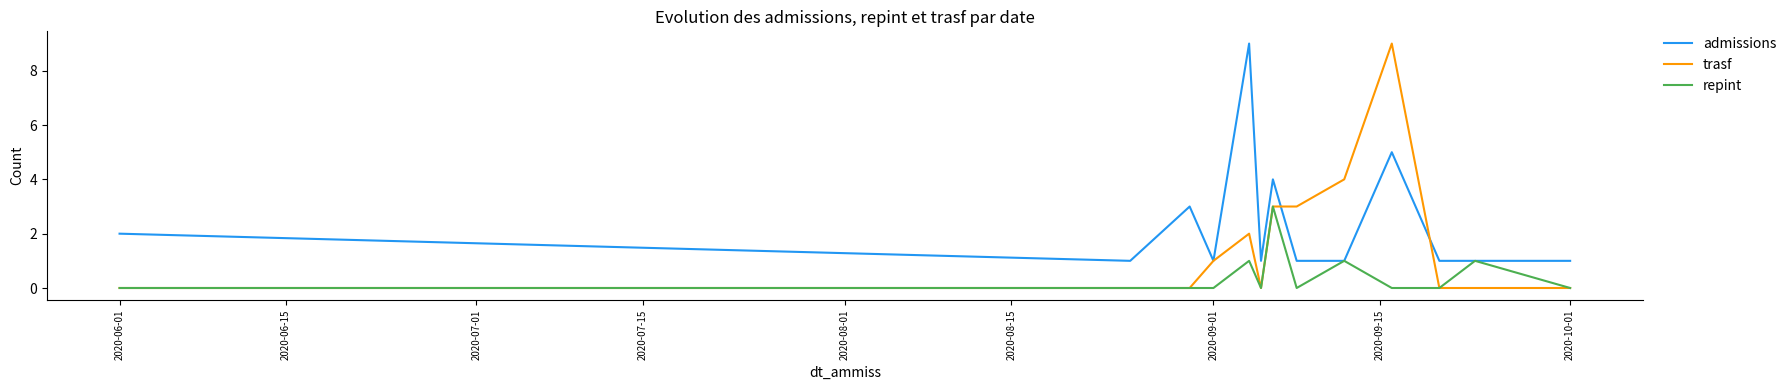

Does the chart display data point markers on the line(s)?

No